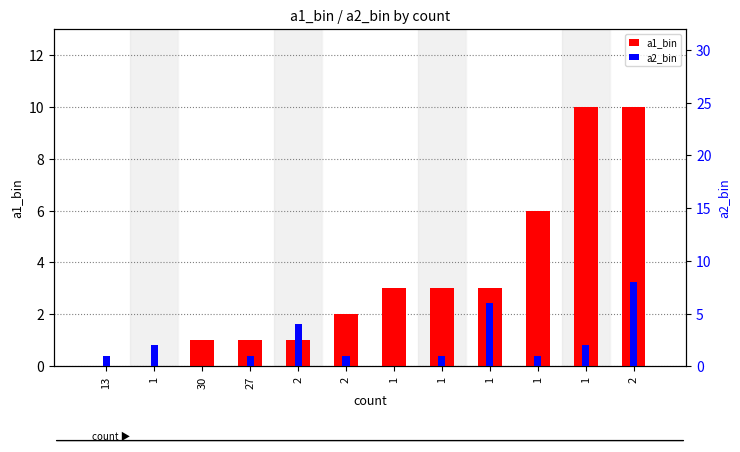

How many groups of bars are there?

12